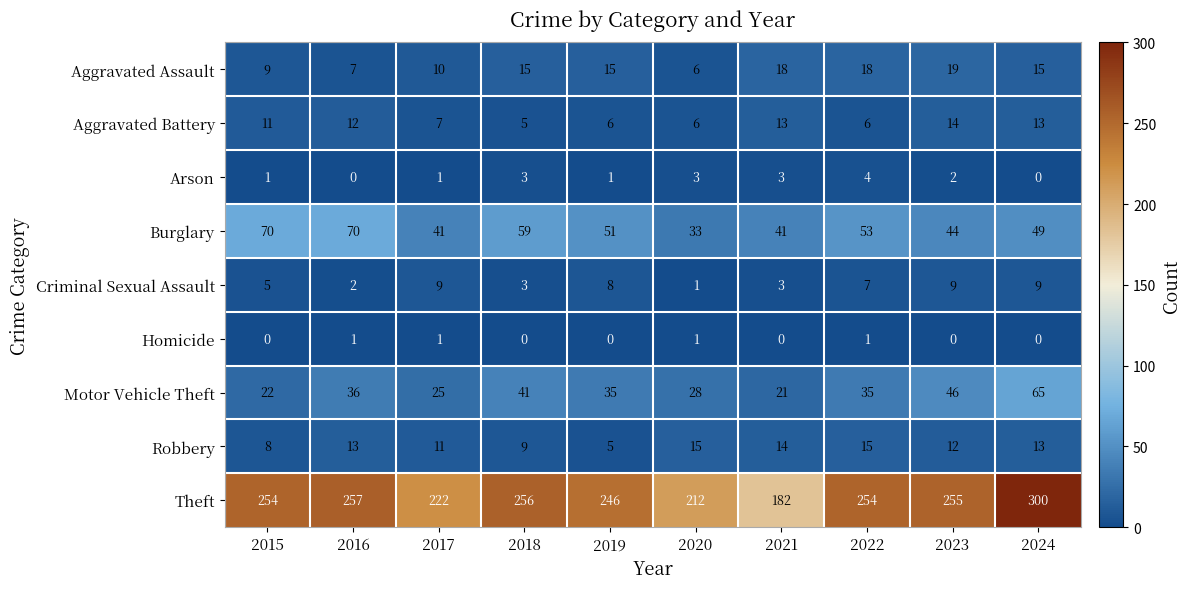

Where does the Criminal Sexual Assault series first go above 7?

2017